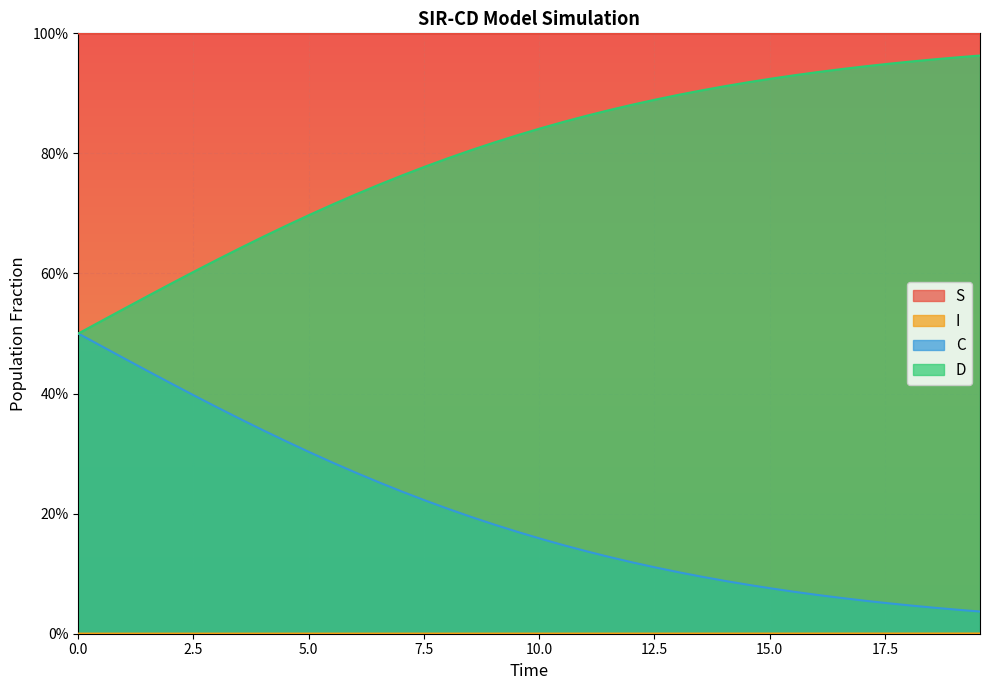

Does the chart display data point markers on the line(s)?

No